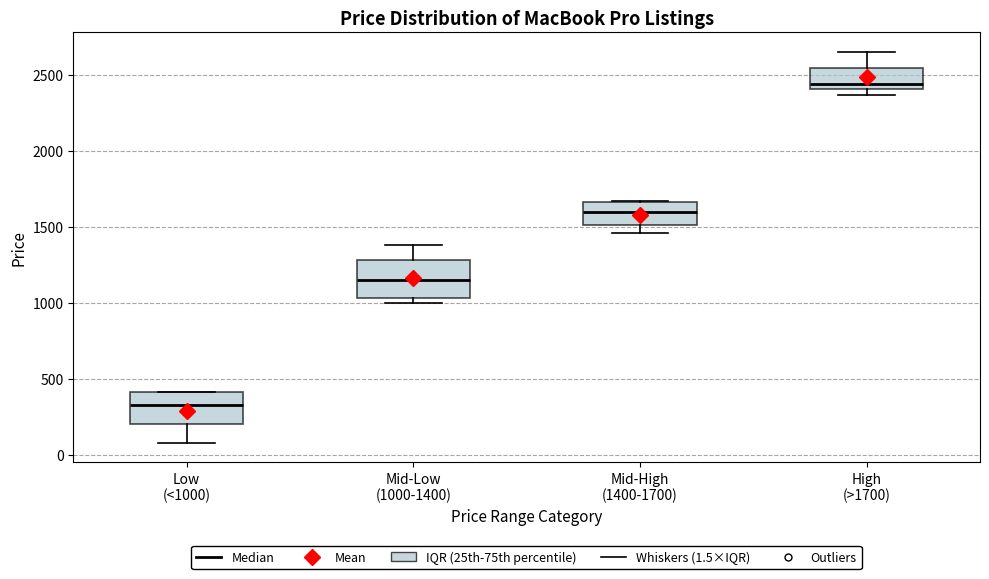

Reading left to right, transcribe this box plot: for each box, give where its median line is, the range the box spans, and where its two whiskers end, as read against the y-axis. The values are not printed on the chart, so give them approximately, as read against the axis.

Low (<1000): median 350, box 200 to 400, whiskers 100 to 400
Mid-Low (1000-1400): median 1150, box 1050 to 1300, whiskers 1000 to 1400
Mid-High (1400-1700): median 1600, box 1500 to 1650, whiskers 1450 to 1650
High (>1700): median 2450, box 2400 to 2550, whiskers 2350 to 2650